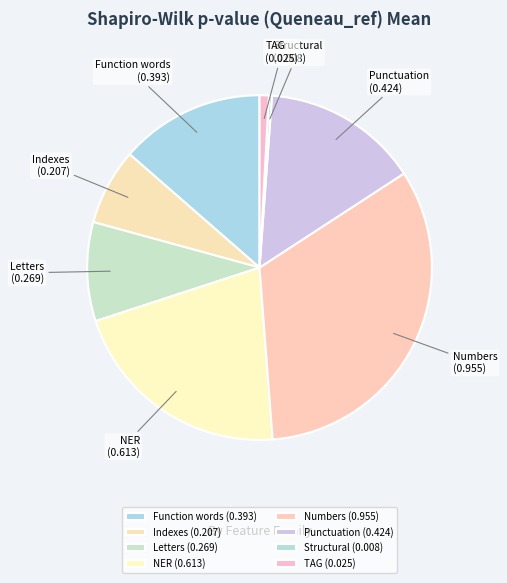

Does Punctuation account for over 50% of the chart?

No